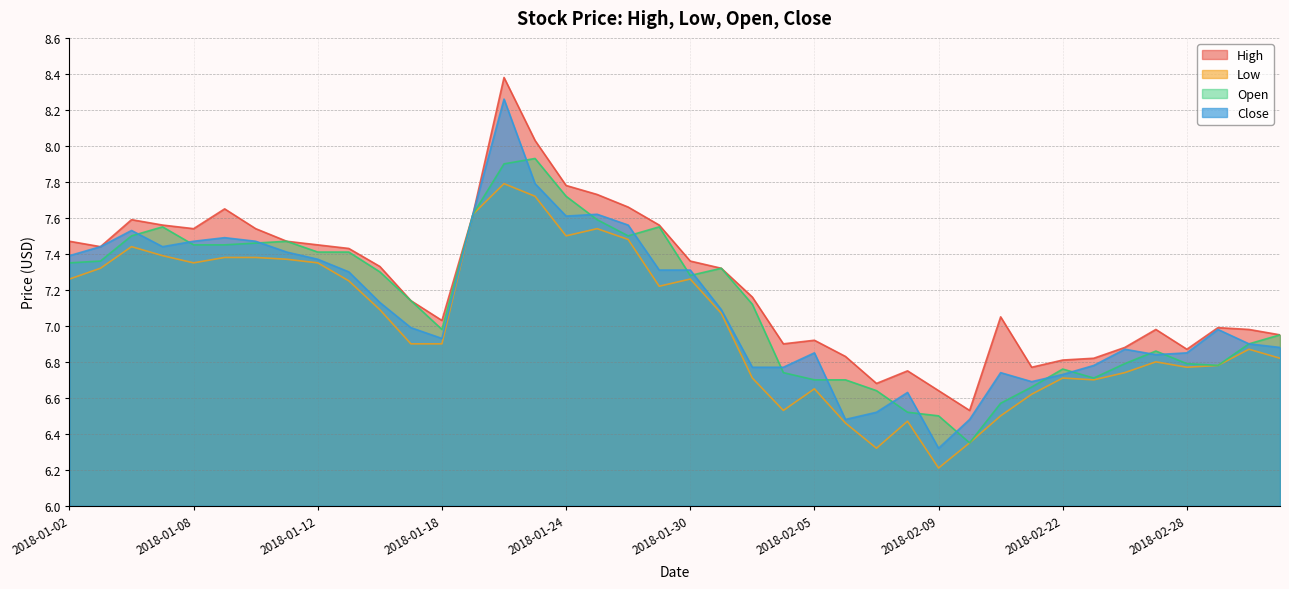

At which label does low reach its minimum?

2018-02-09